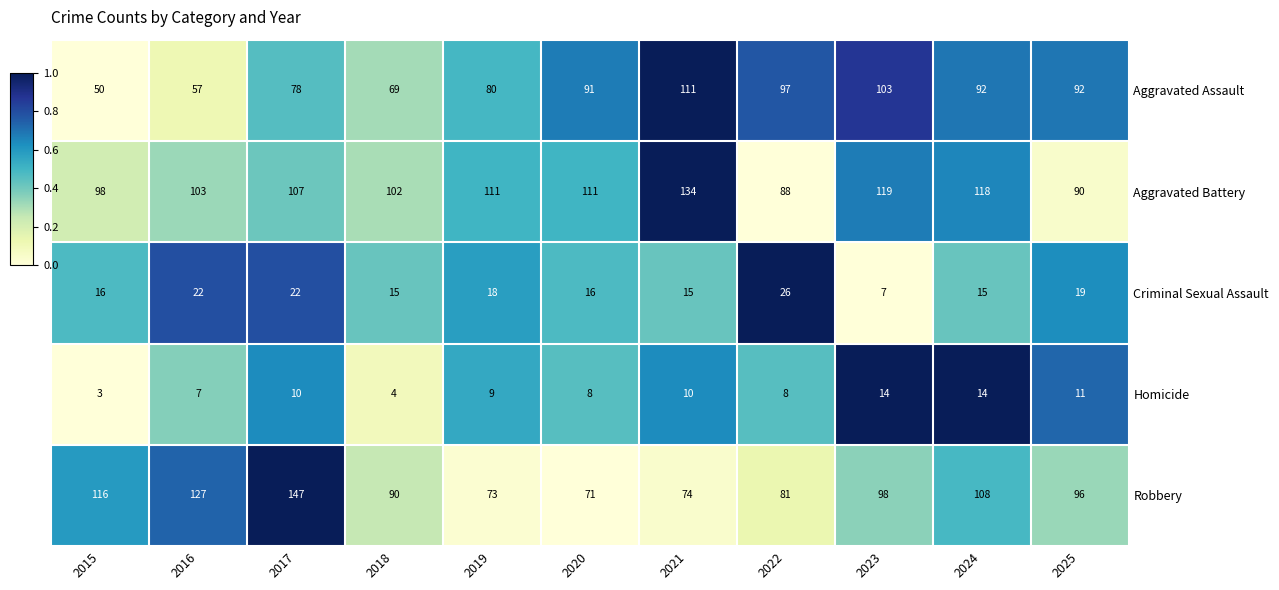

Is it true that Aggravated Assault equals 57 at 2022?

False